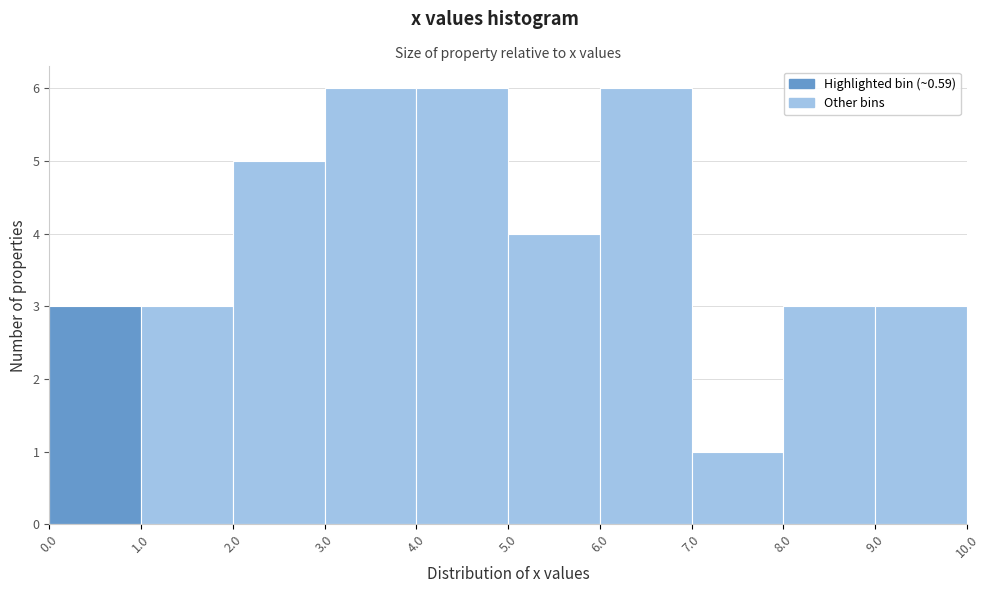

How tall is the bar that spans 9.0 to 10.0 on the x-axis? The values are not printed on the chart, so give them approximately, as read against the axis.

3